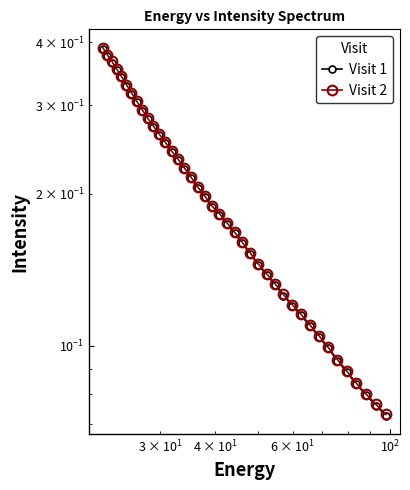

Which series has the largest total across all categories?

Visit 2